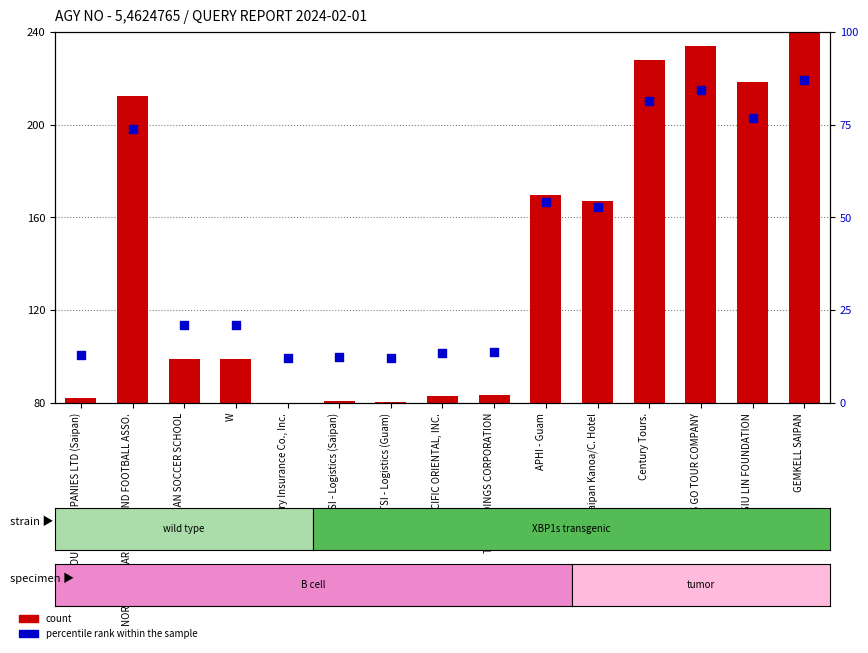

What is the total value across all series at W?

120.1